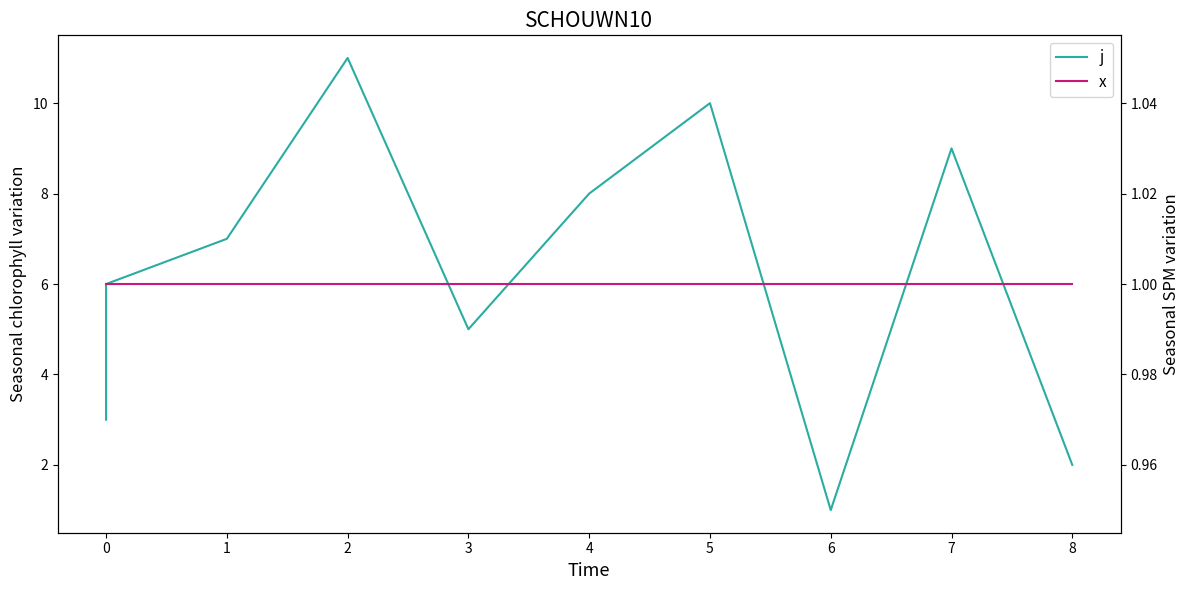

True or false: x and j cross at least once.

False